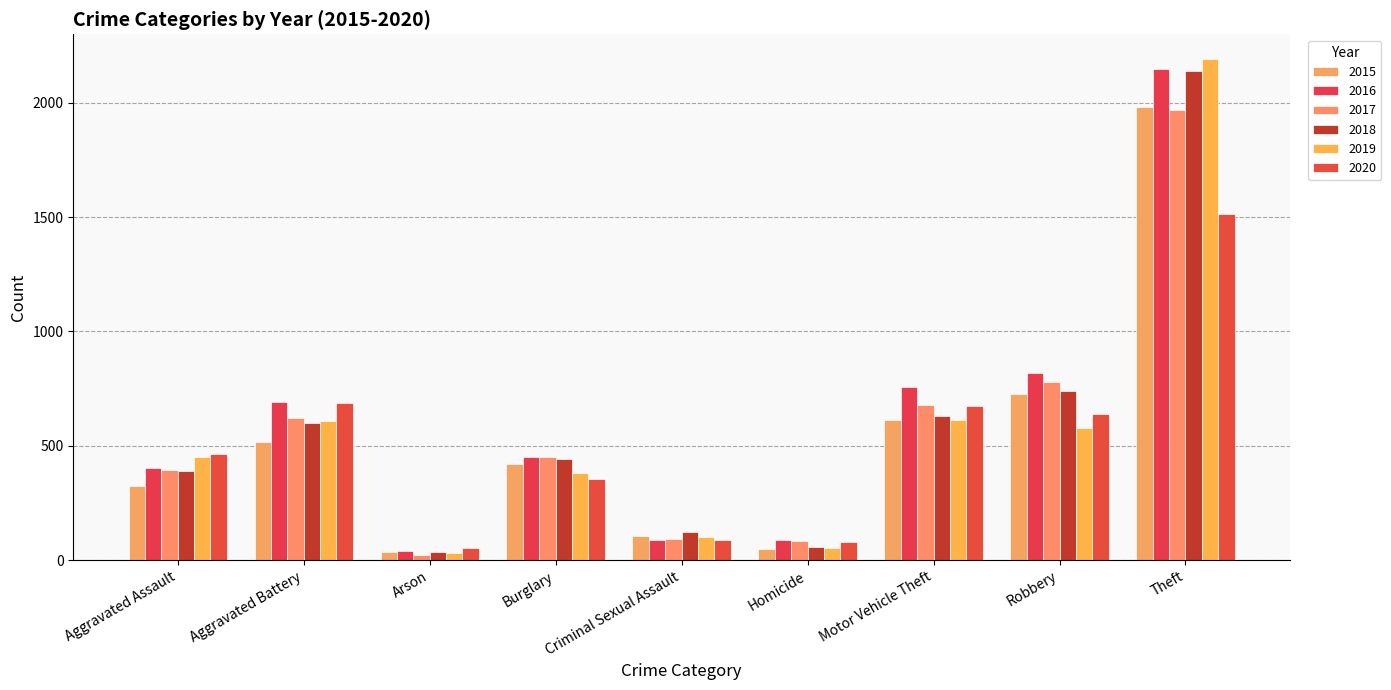

What is the difference between the maximum and second lowest values in the 2016 series?

2061